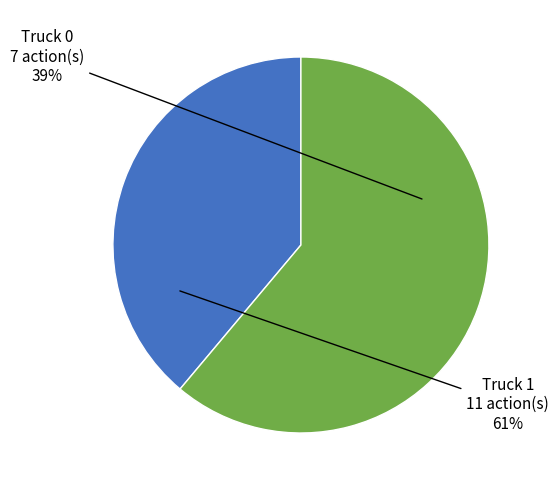

Which slice is the smallest?

Truck 0